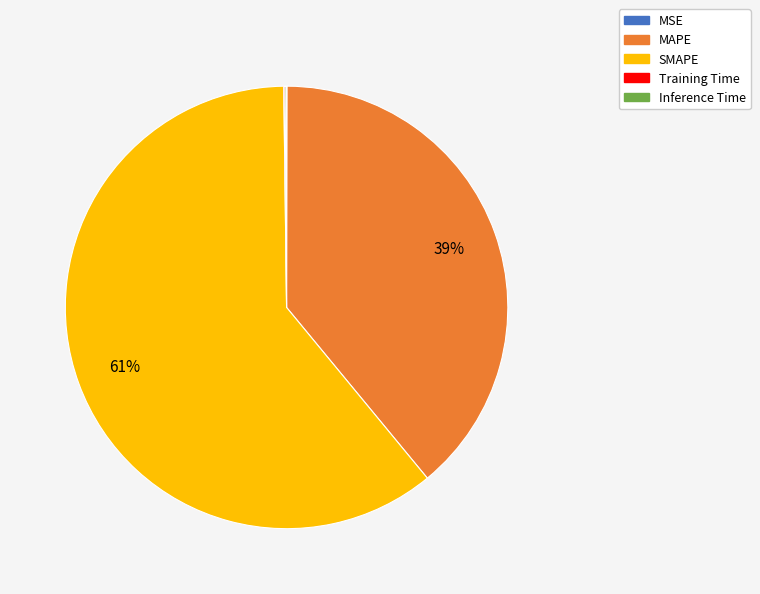

Is the sum of MAPE and SMAPE greater than half?

Yes